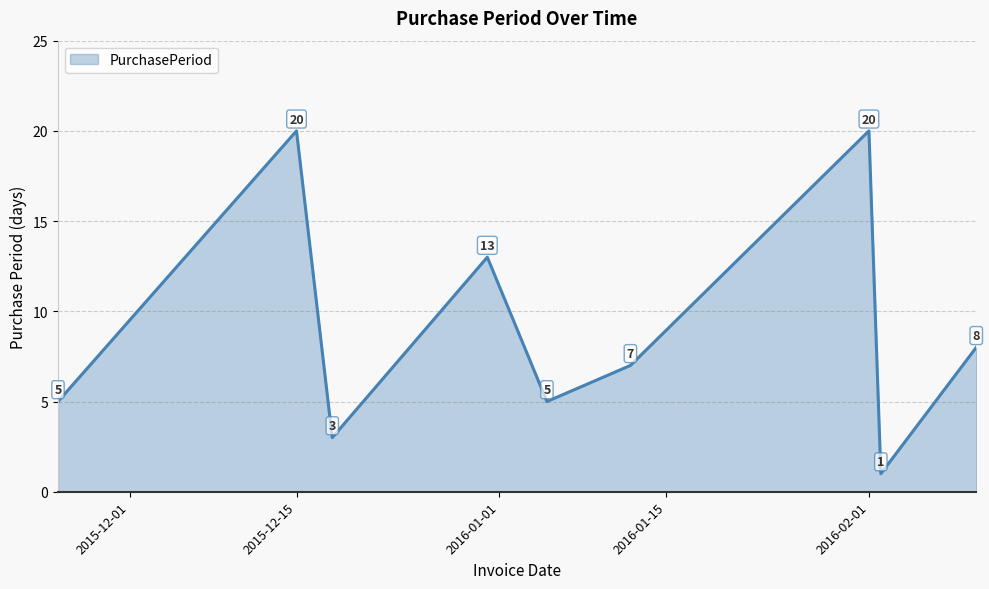

Reading left to right, list all the values displayed in this chart.

5	20	3	13	5	7	20	1	8